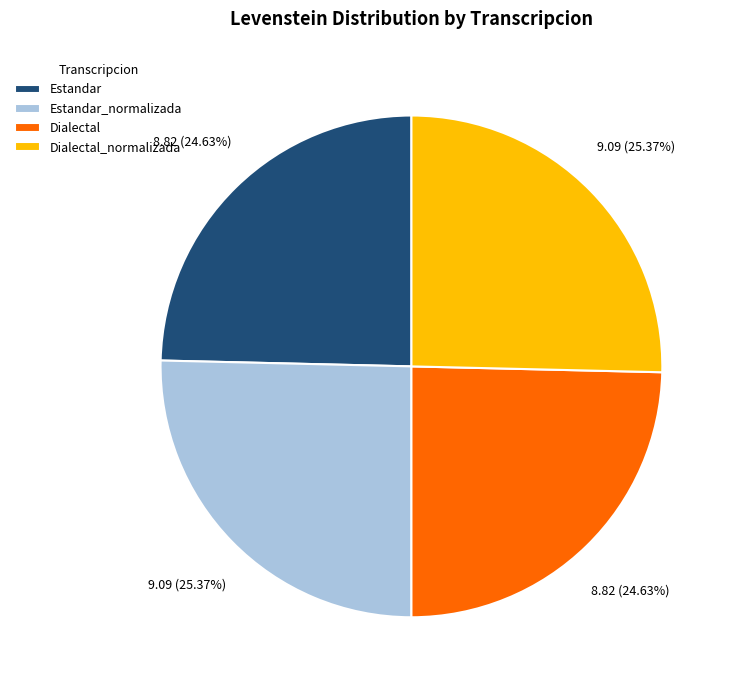

The Estandar slice represents 34% of the pie. True or false?

False